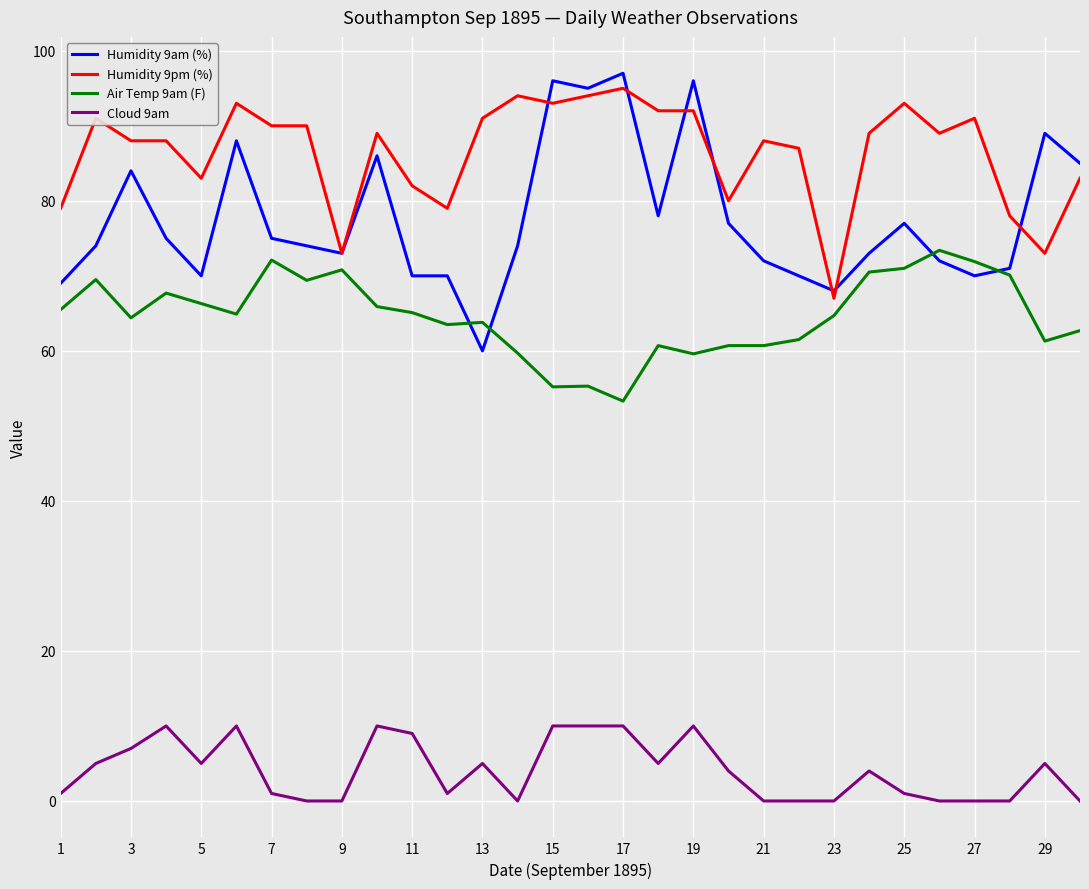

How many lines are shown in the chart?

4